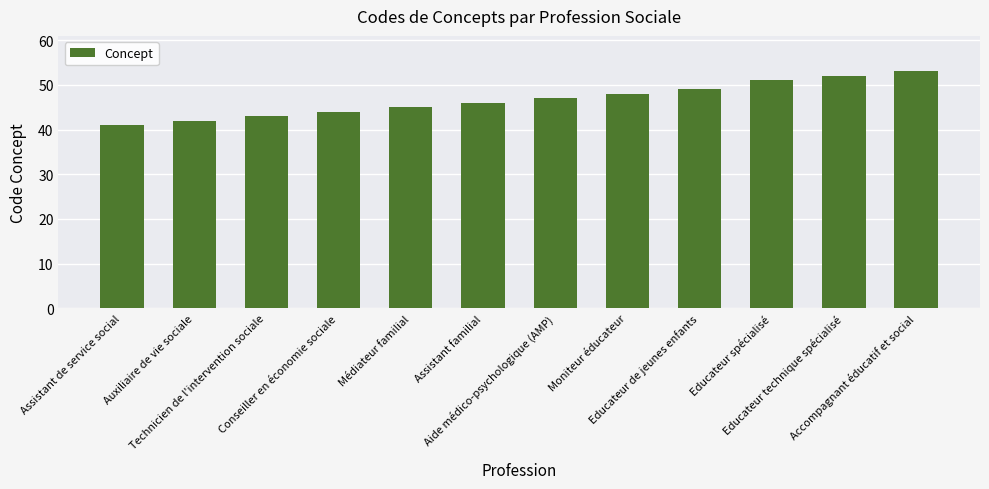

What is the ratio of the value at Médiateur familial to the value at Moniteur éducateur?

0.9